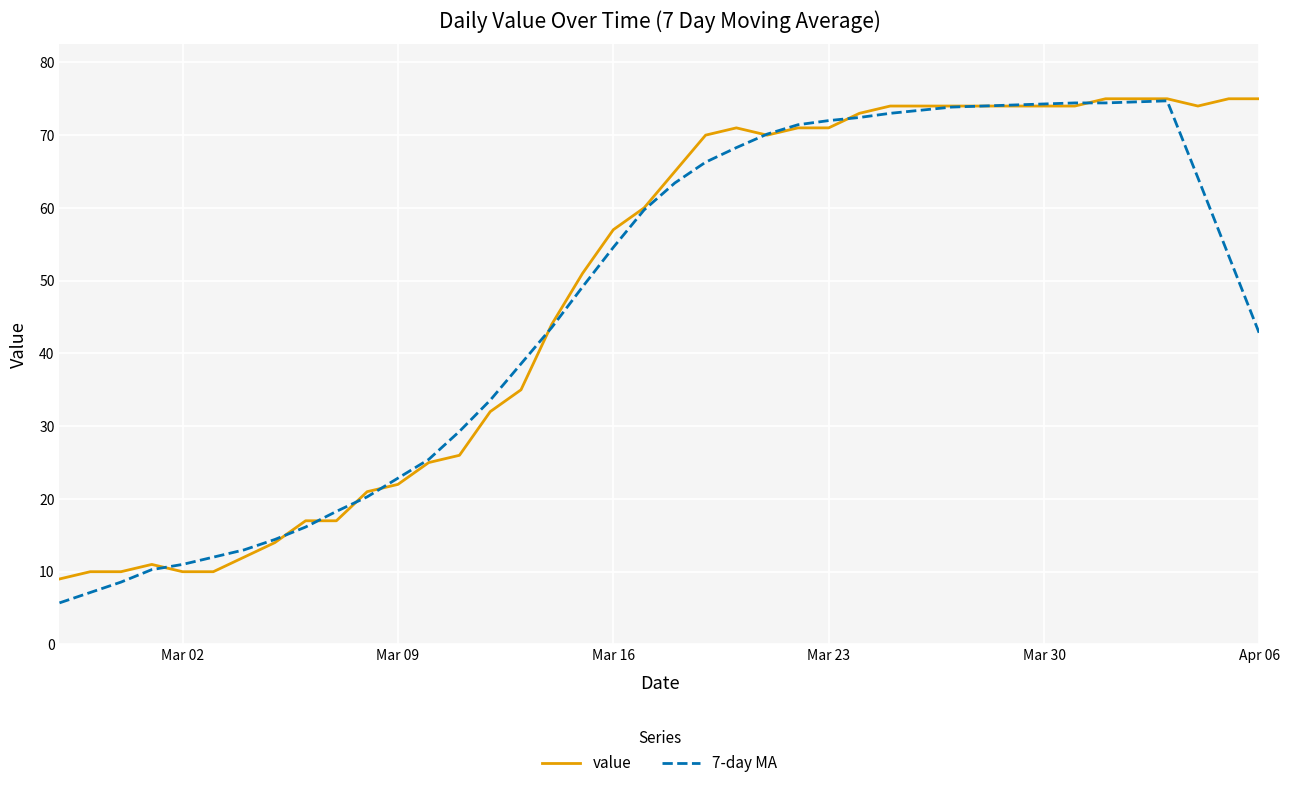

Which series has the widest spread of values?

7-day MA